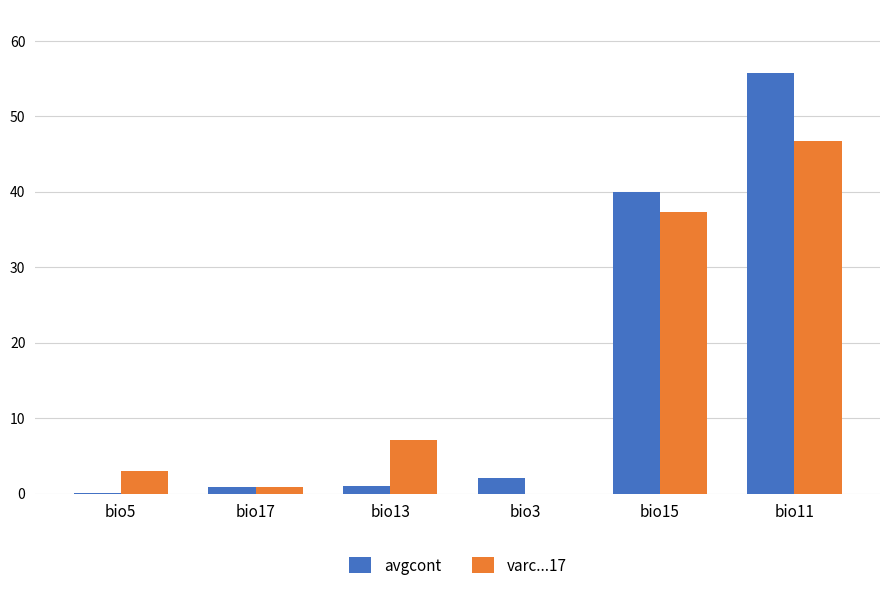

Where is avgcont nearest to the value 27?

bio15